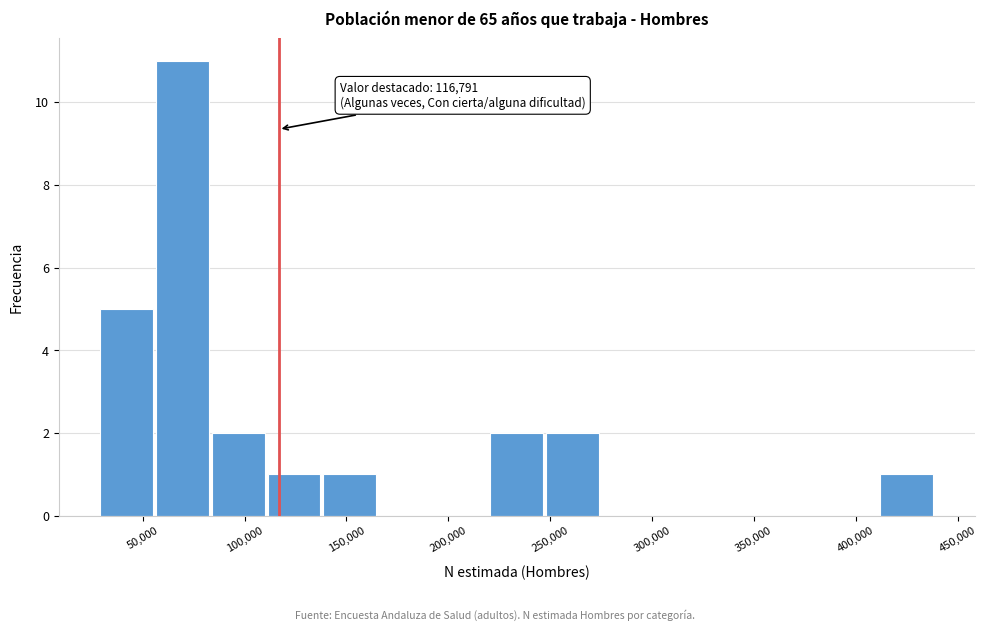

Which range on the x-axis has the tallest bar?

55000 to 85000